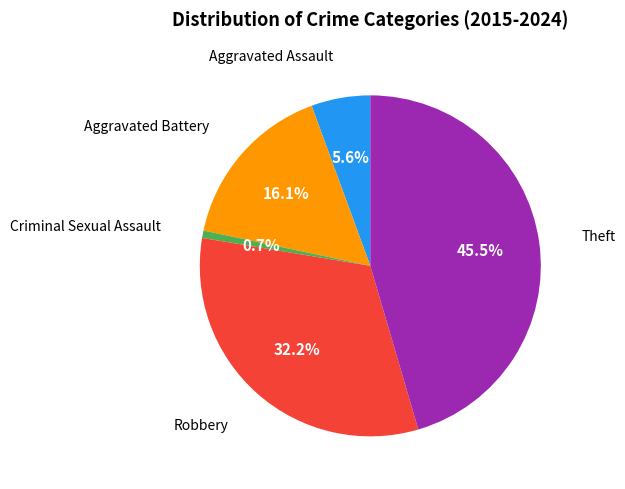

Count the number of slices in the pie.

5